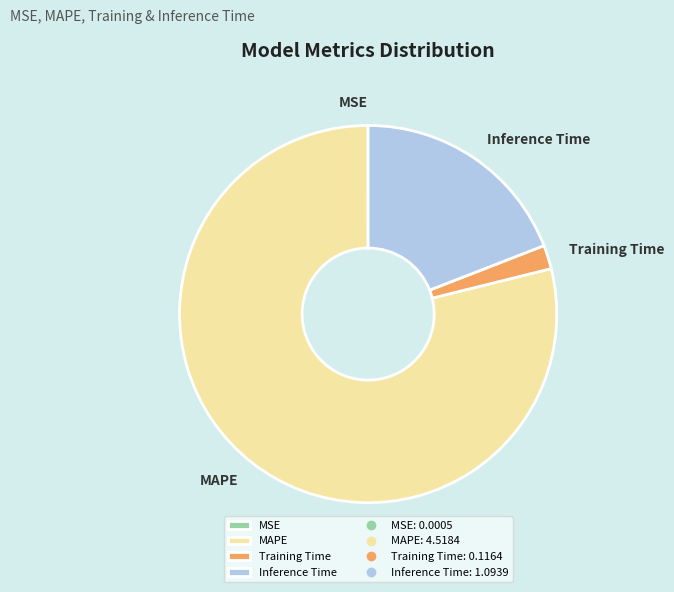

Is it true that Inference Time is 26% of the pie?

False